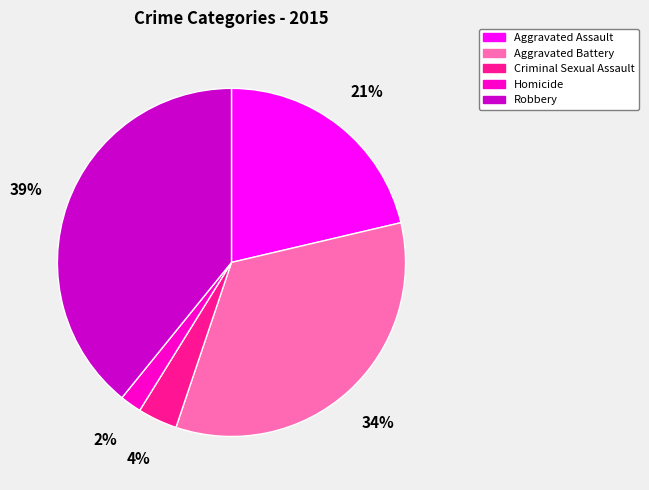

Which has a higher value, Aggravated Assault or Criminal Sexual Assault?

Aggravated Assault